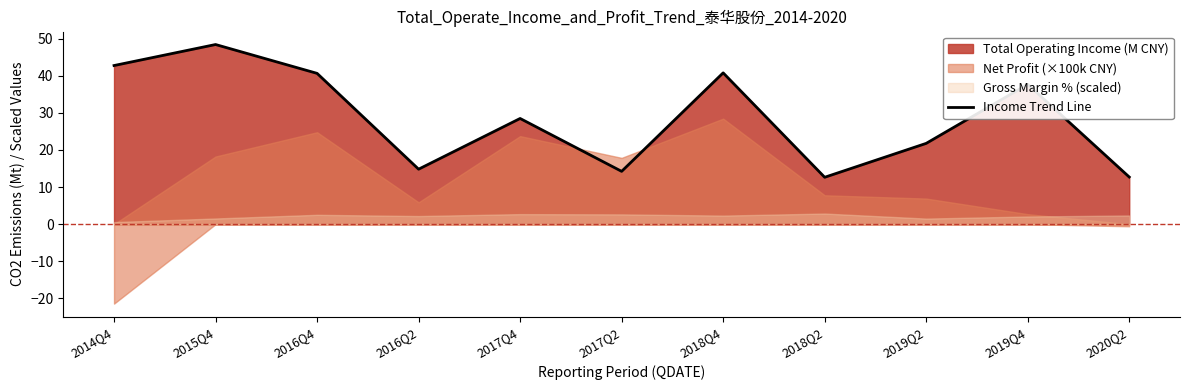

Which has a higher value, 2018Q4 or 2016Q4?

2018Q4